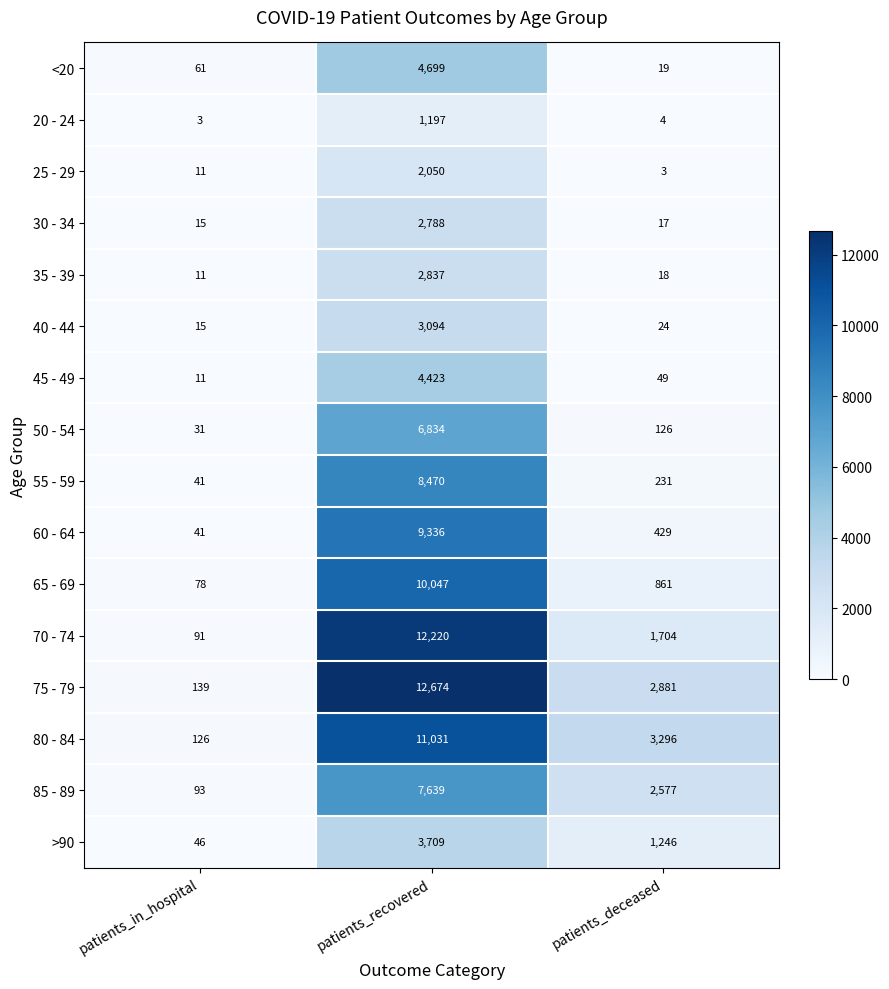

True or false: 25 - 29 has a value of 3 at patients_deceased.

True